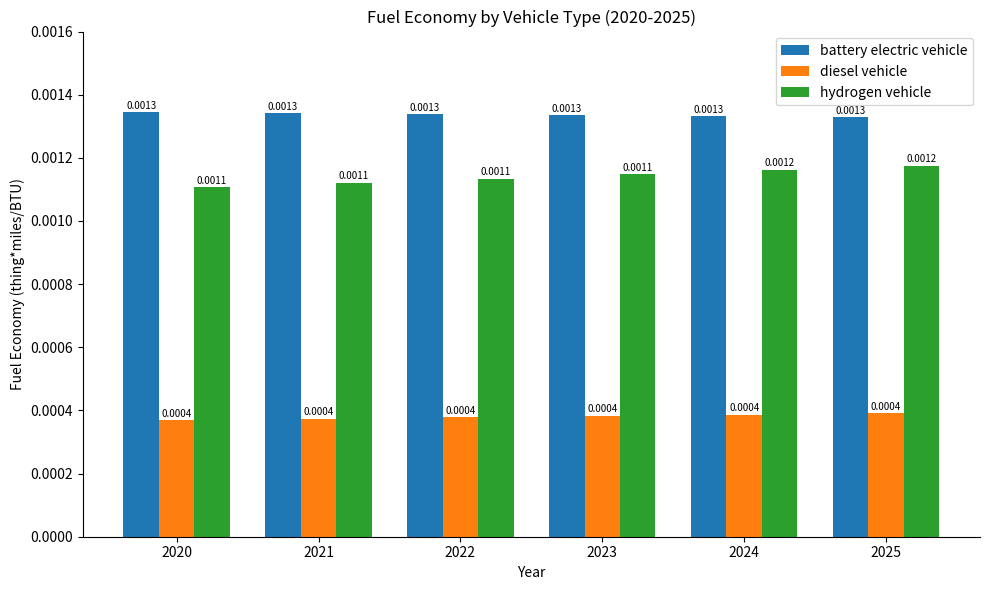

Which series has the largest range (max minus min)?

hydrogen vehicle